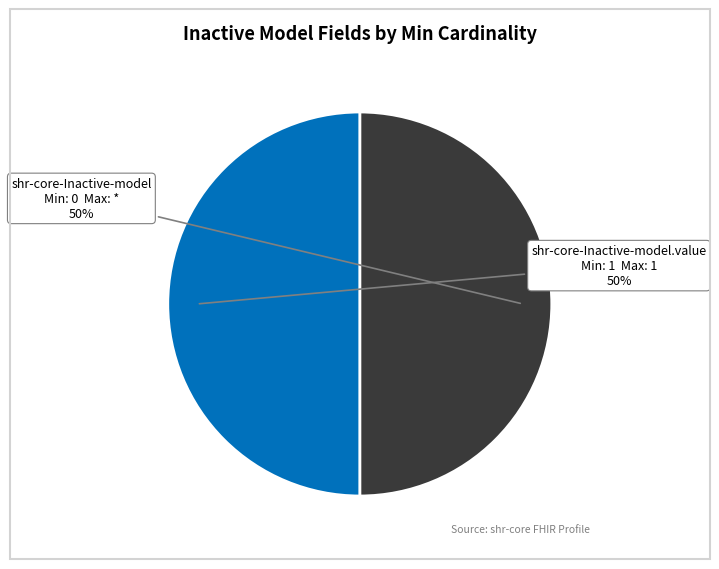

To the nearest percent, what is the combined percentage of shr-core-Inactive-model and shr-core-Inactive-model.value?

100%